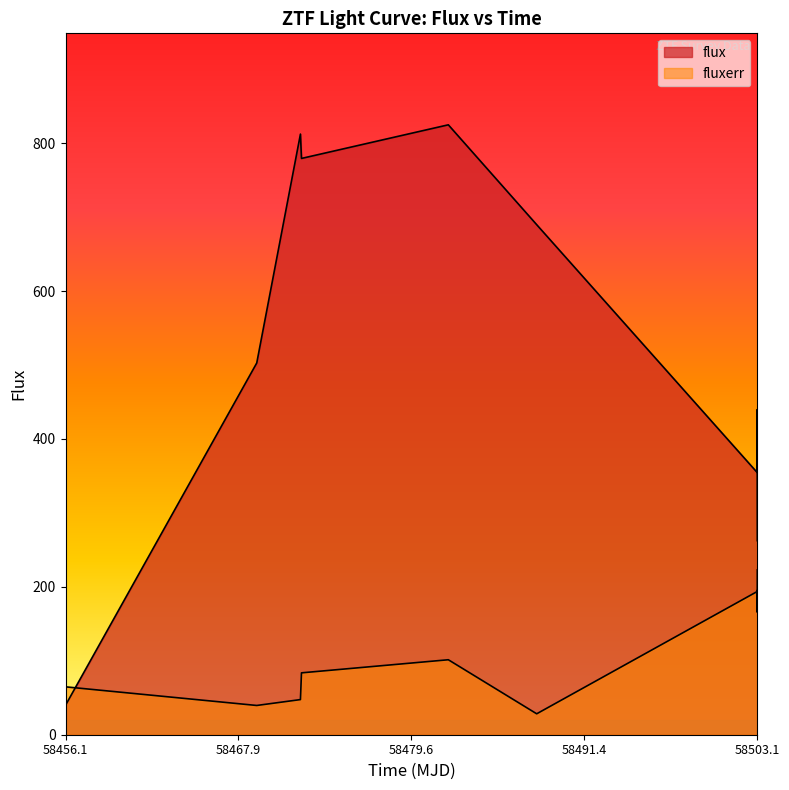

What position from the left is 58503.0984259001?

9